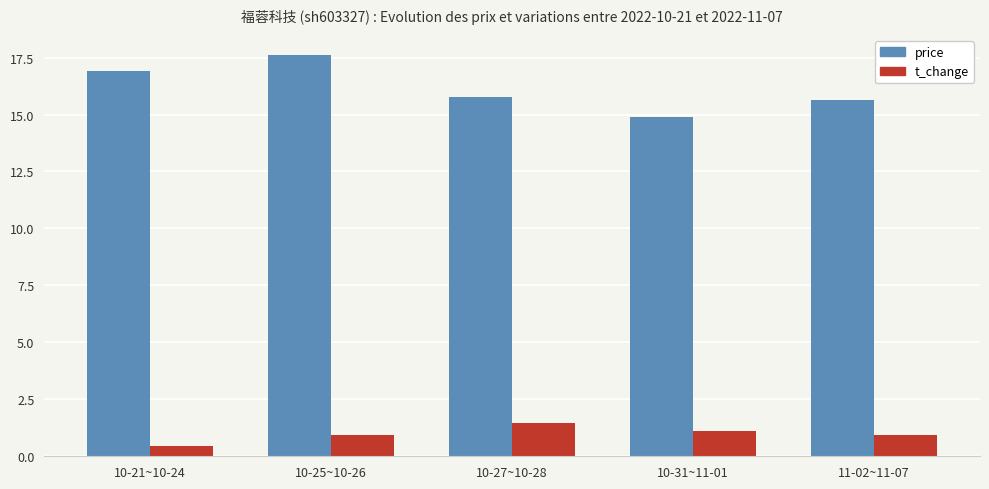

Which series has the widest spread of values?

price